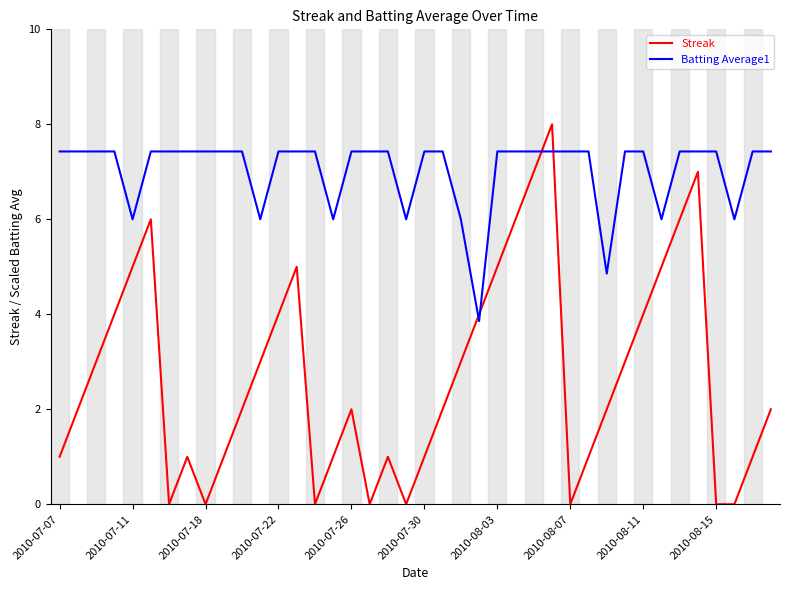

Which series has the largest range (max minus min)?

Streak